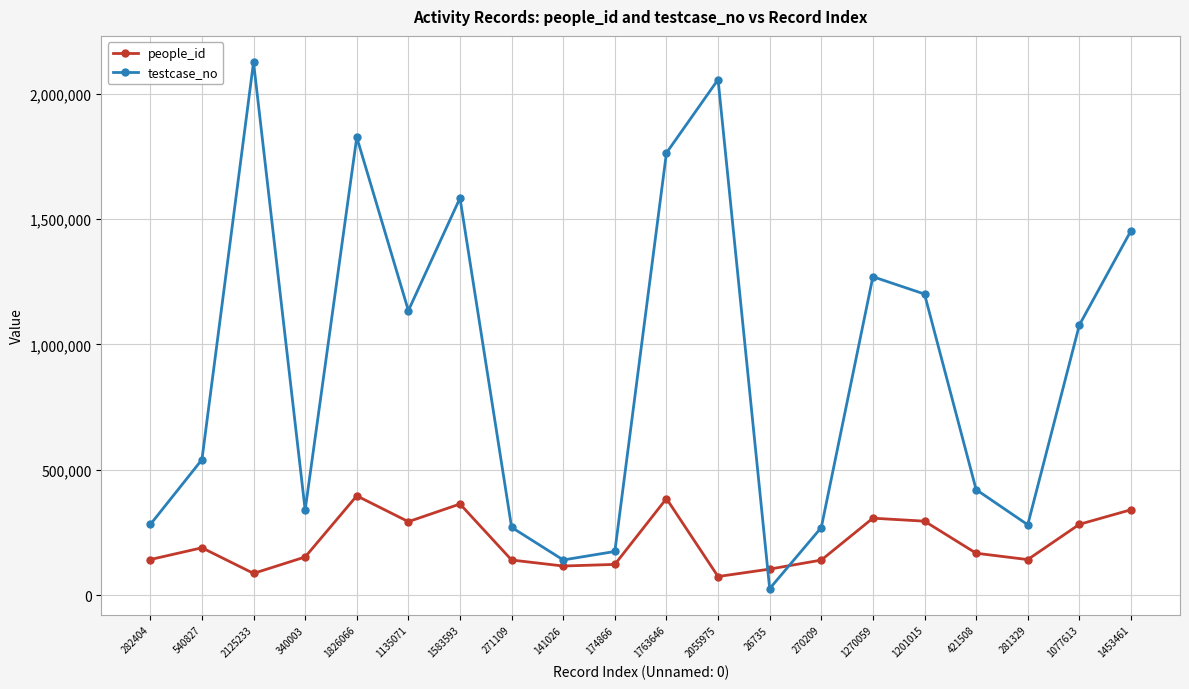

In testcase_no, how many points are lower than both neighbors (excluding endpoints)?

5